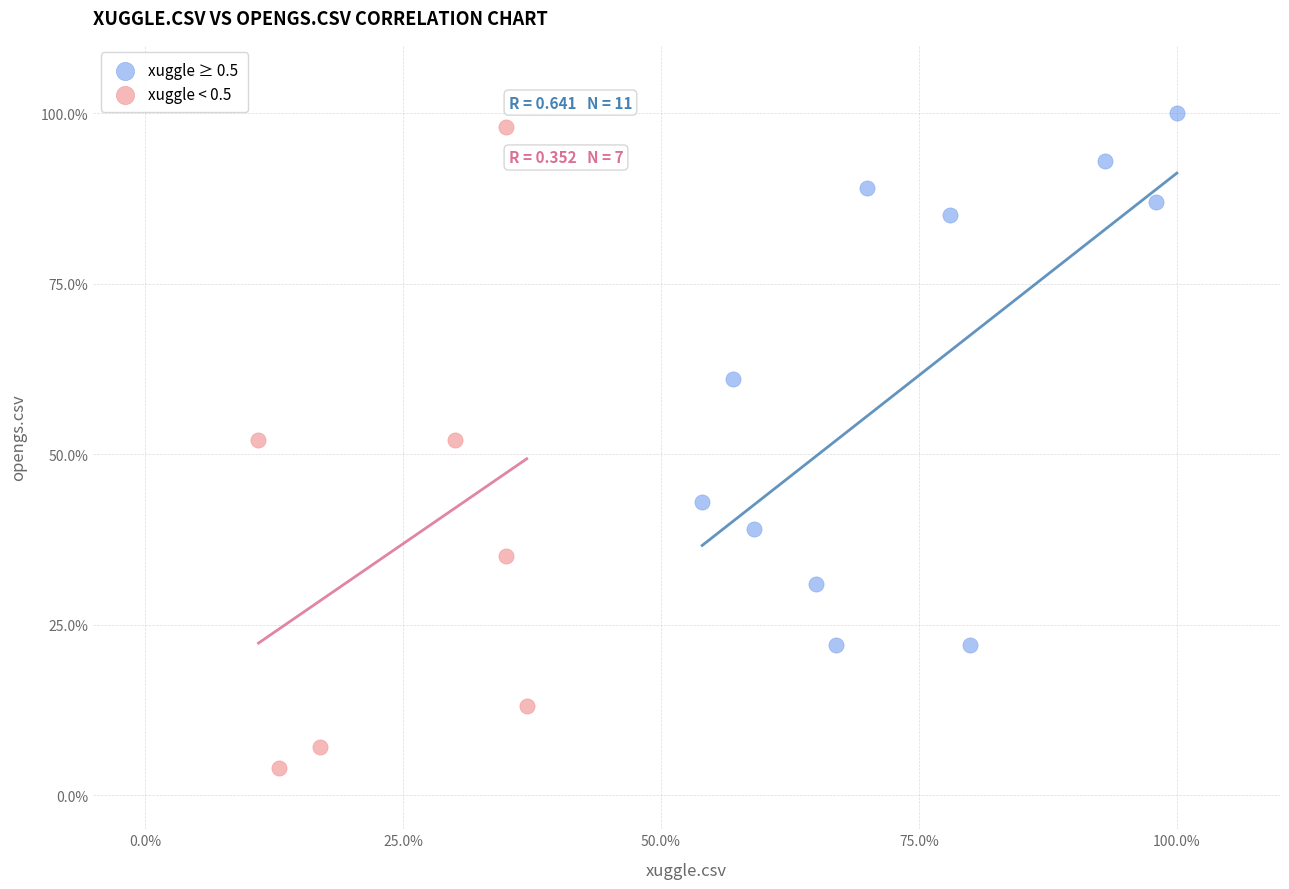

Which series contains the lowest Y value?

xuggle < 0.5